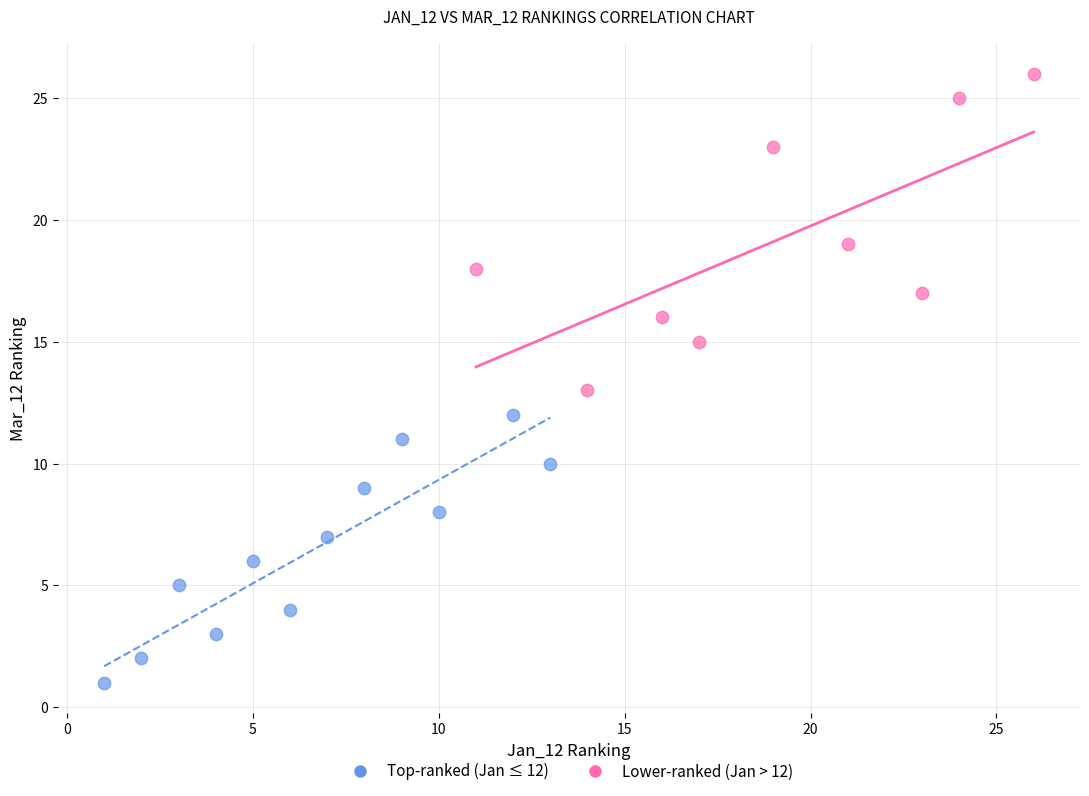

What are all the series names shown in the legend?

Top-ranked (Jan ≤ 12), Lower-ranked (Jan > 12)